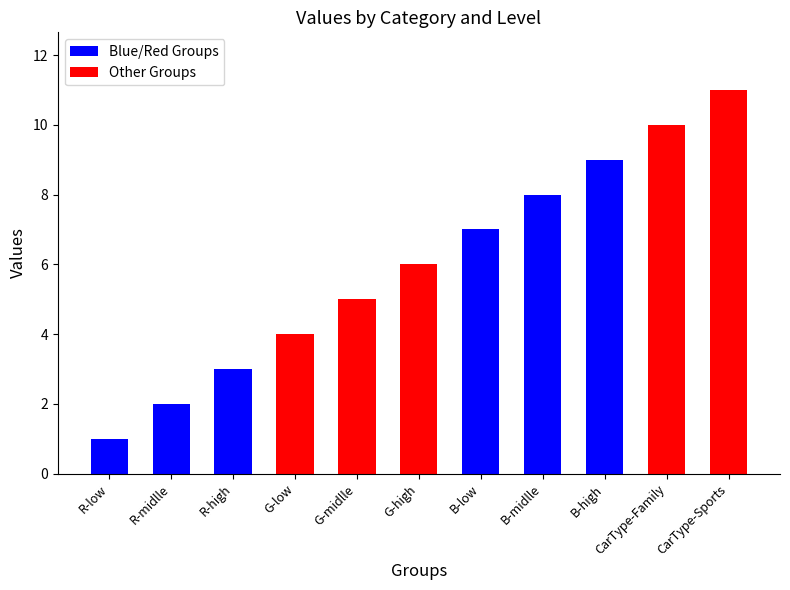

Approximately how many times larger is the value at G-low compared to B-high?

0.4